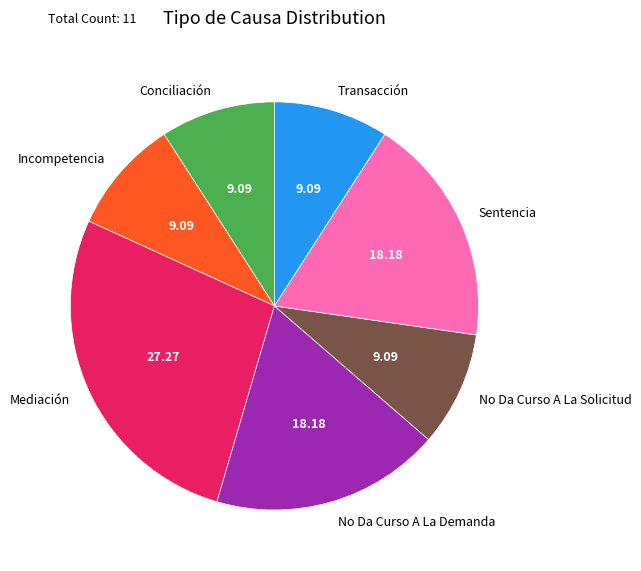

Which has a higher value, No Da Curso A La Demanda or Transacción?

No Da Curso A La Demanda